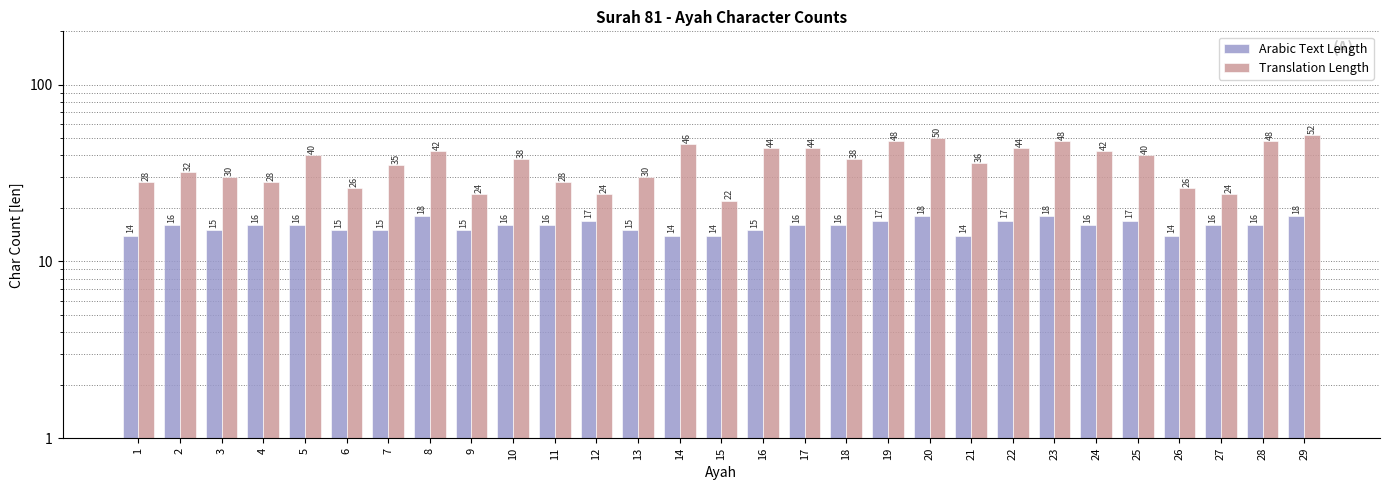

Between 1 and 28, which is larger?

28